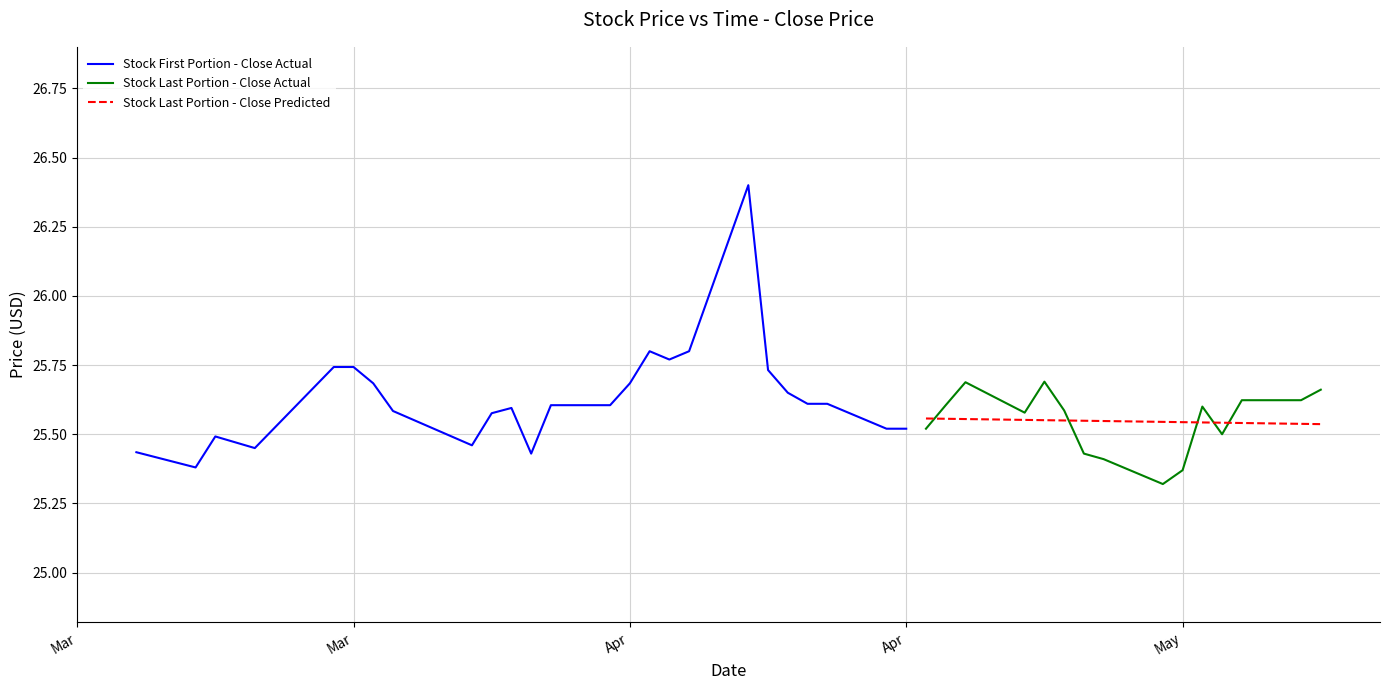

Which series ends up on top after the final intersection of Stock Last Portion - Close Actual and Stock Last Portion - Close Predicted?

Stock Last Portion - Close Actual